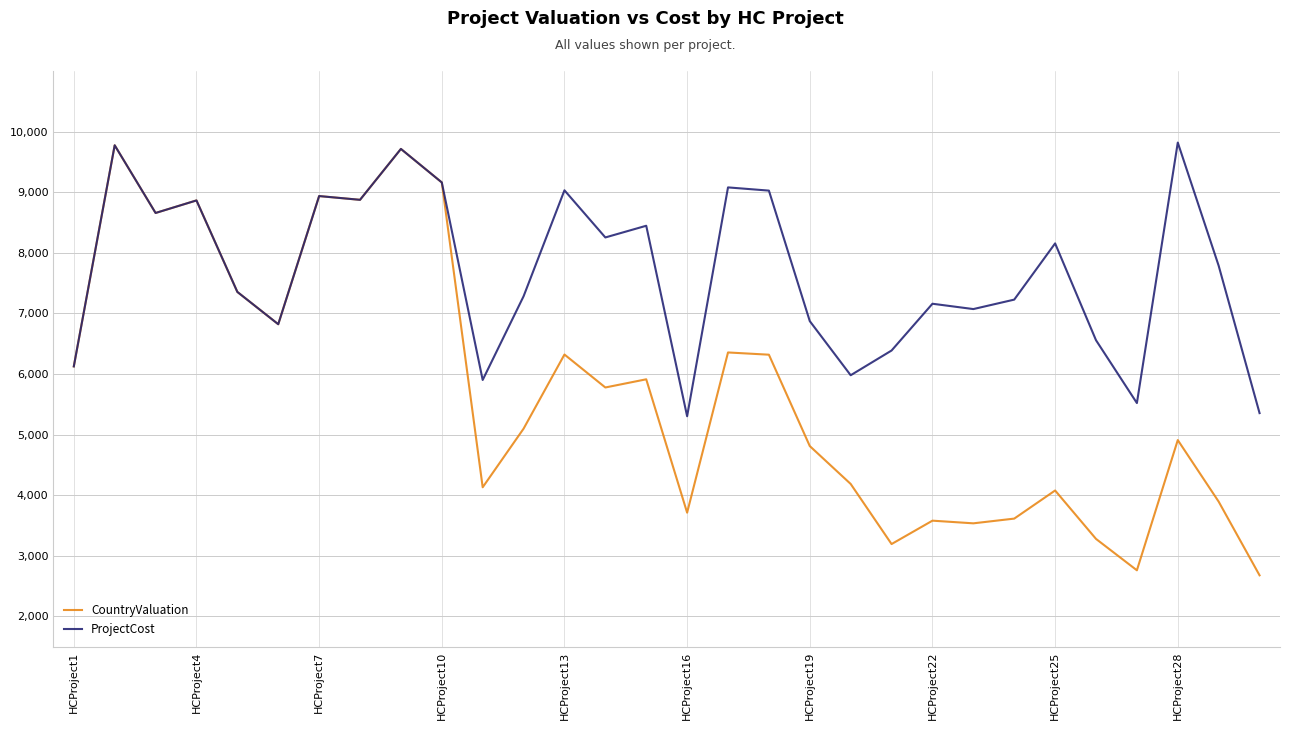

What is the difference between the second highest and second lowest values in the CountryValuation series?

6954